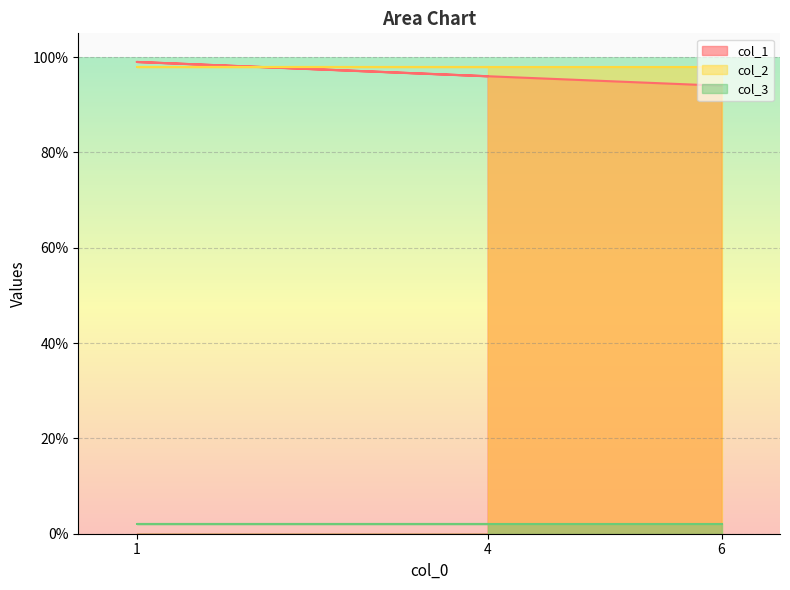

How many lines are shown in the chart?

3